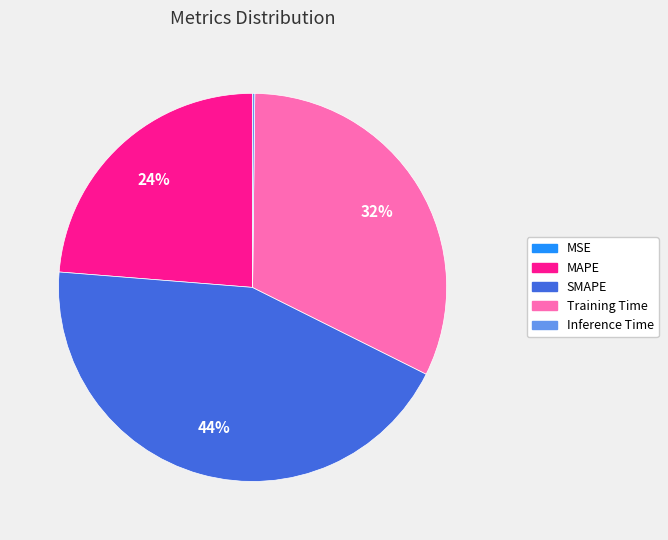

Which category has the biggest portion of the pie?

SMAPE